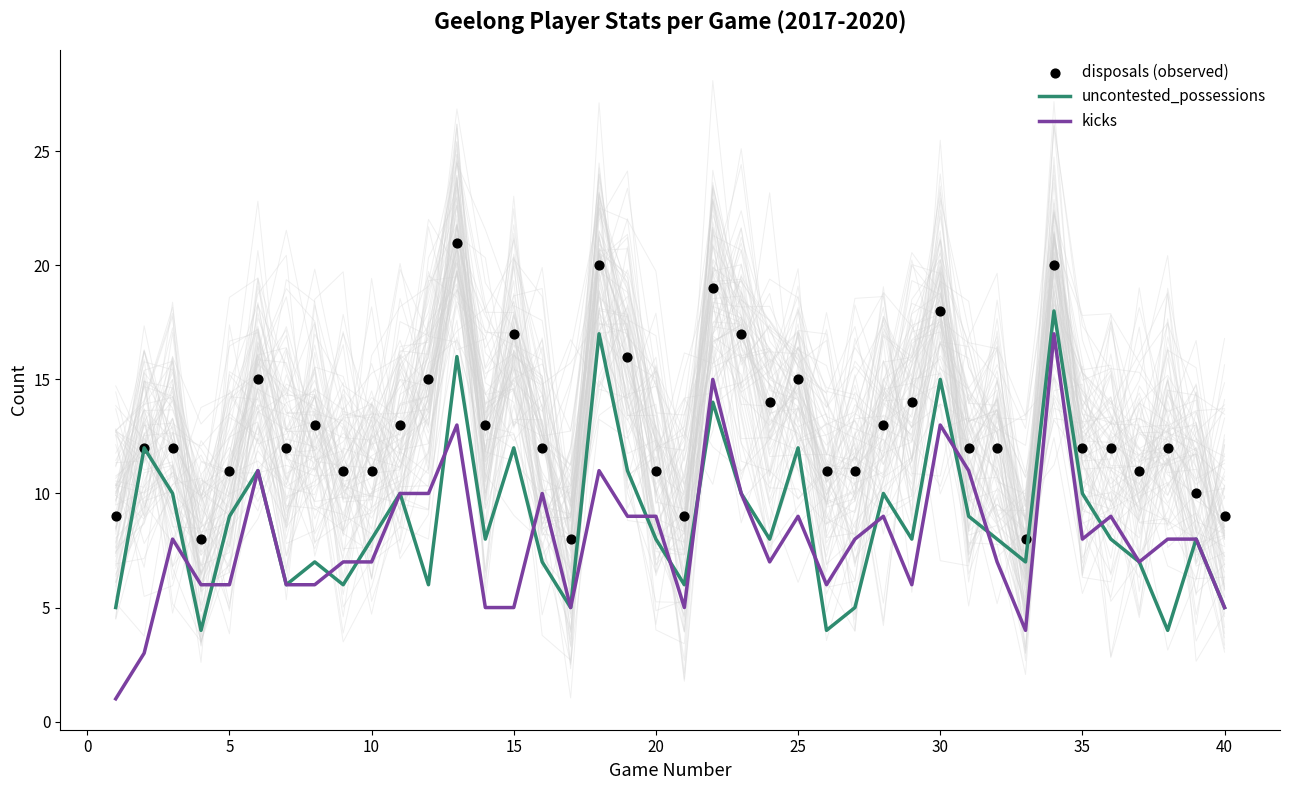

What are all the series names shown in the legend?

uncontested_possessions, kicks, disposals (observed)